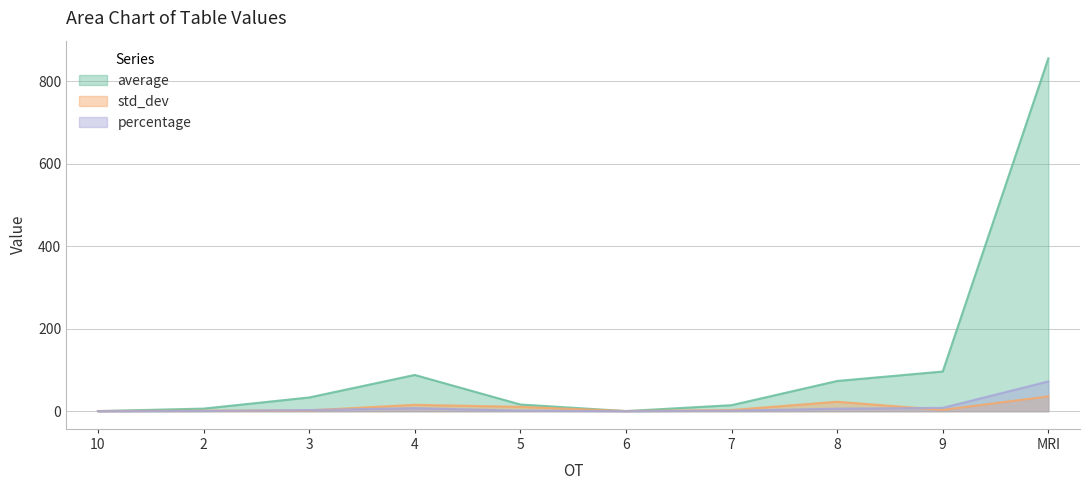

Rank the series by their maximum value, from lowest to highest.

std_dev, percentage, average